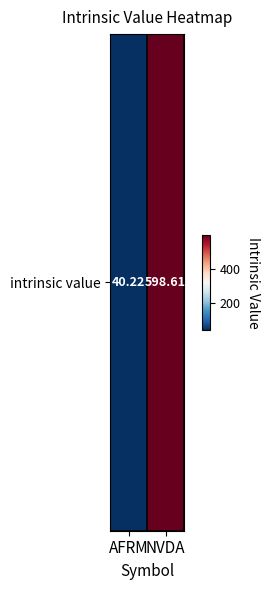

What is the sum of all values?

638.8